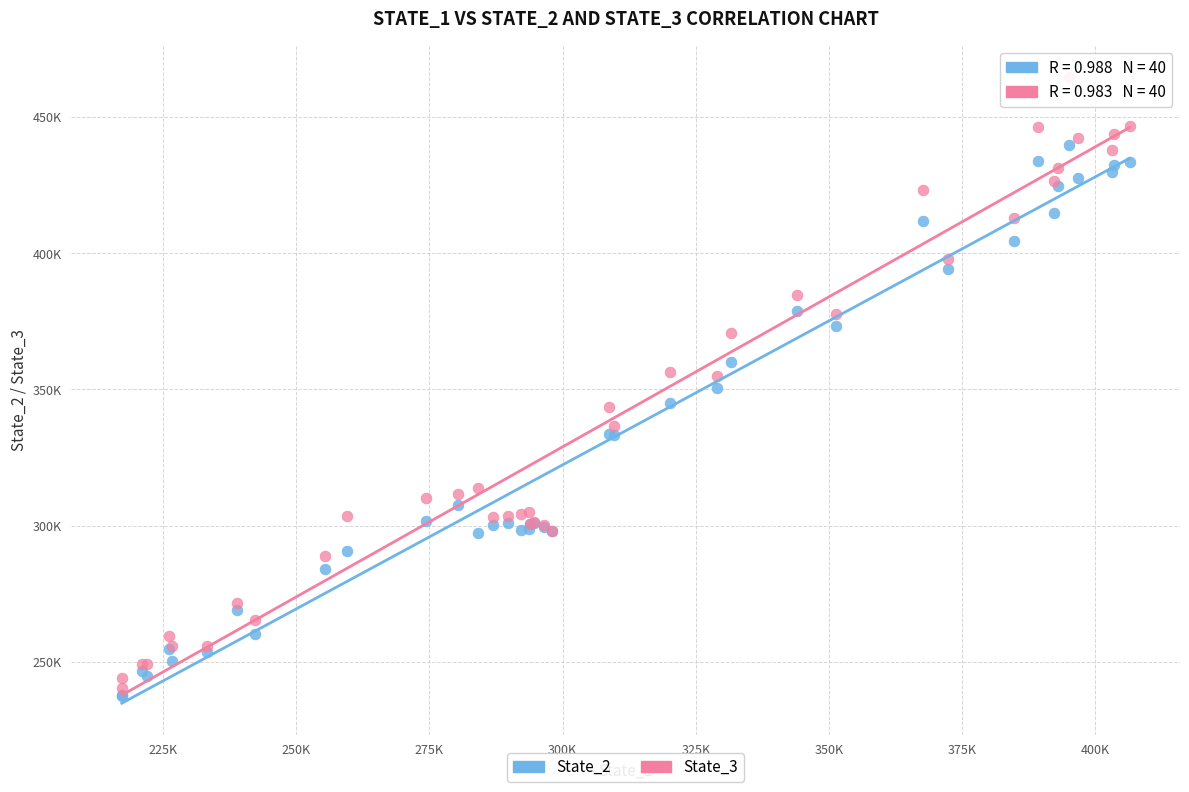

What are all the series names shown in the legend?

State_2, State_3